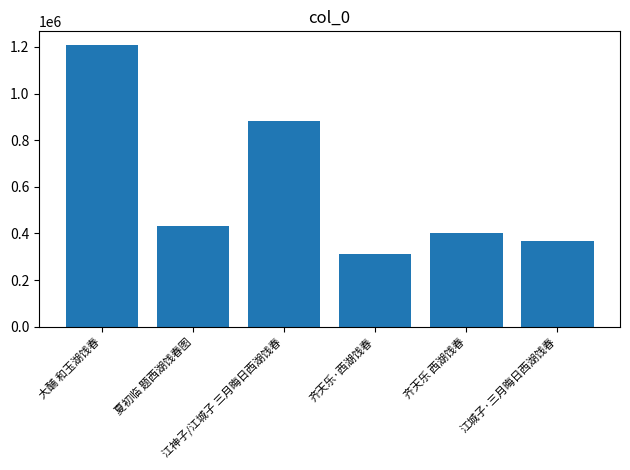

What is the minimum value shown in the chart?

312857